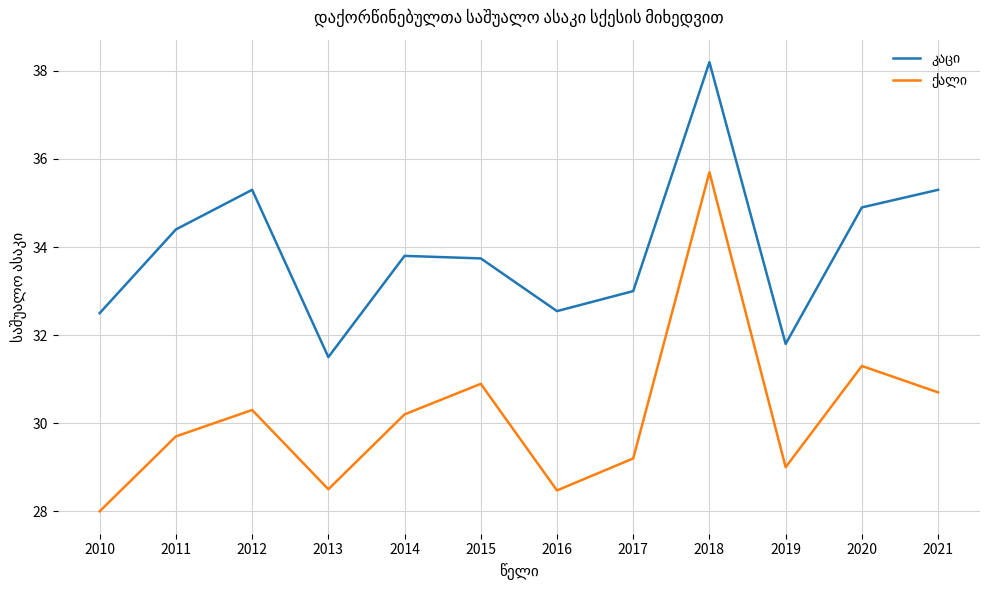

What is the minimum value shown in the chart?

28.0